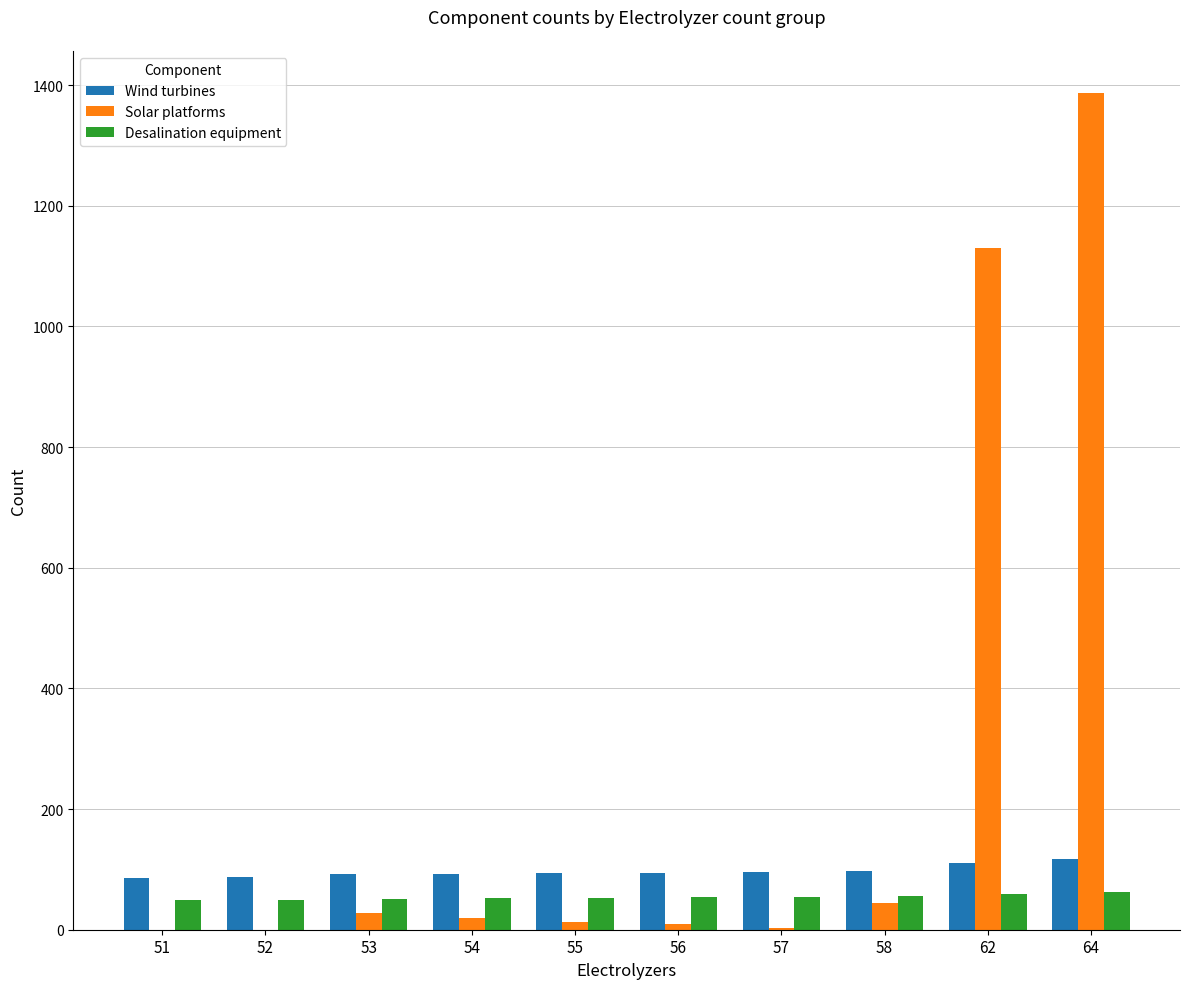

Which category has the highest value in the Solar platforms series?

64